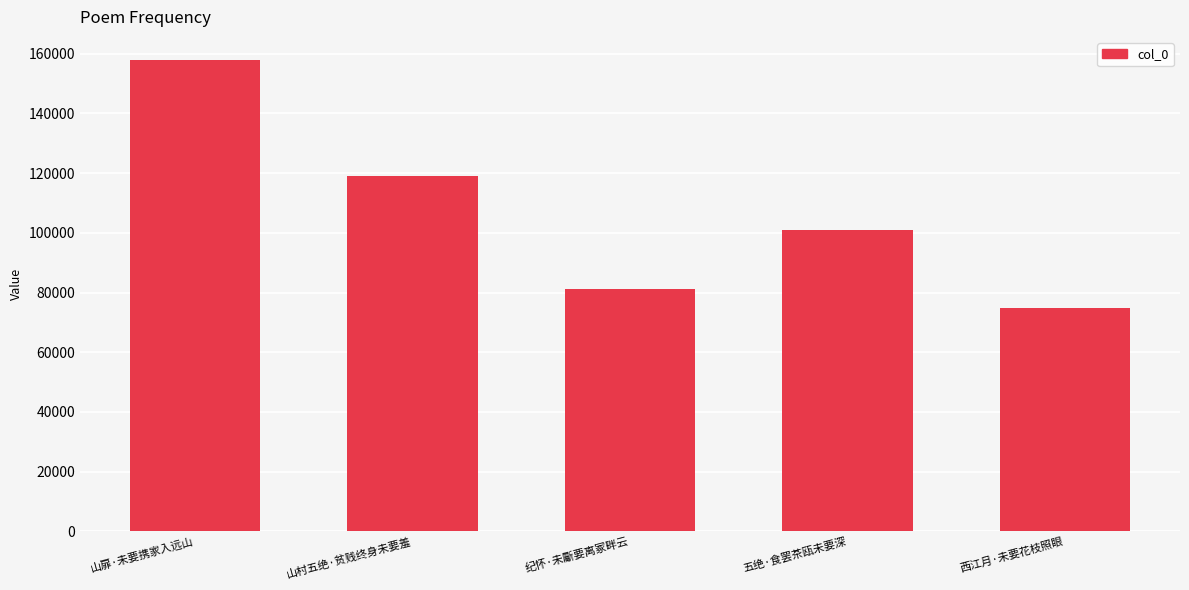

List the labels in order of value, largest first.

山扉·未要携家入远山, 山村五绝·贫贱终身未要羞, 五绝·食罢茶瓯未要深, 纪怀·未斸要离冢畔云, 西江月·未要花枝照眼